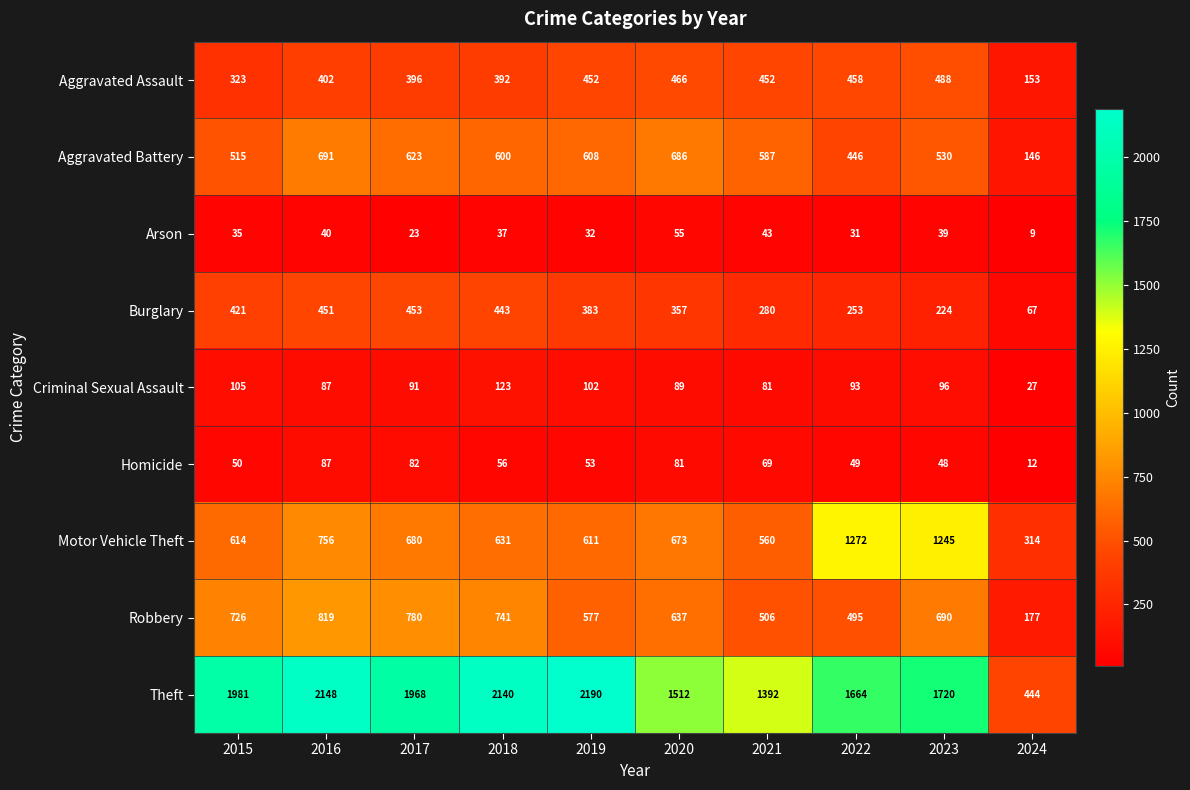

At which label is Robbery closest to 498?

2022